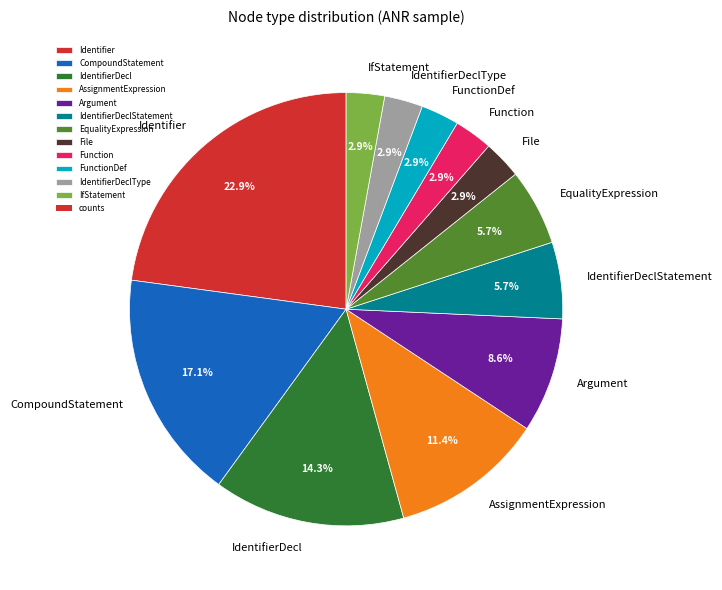

How many slices are in this pie chart?

12